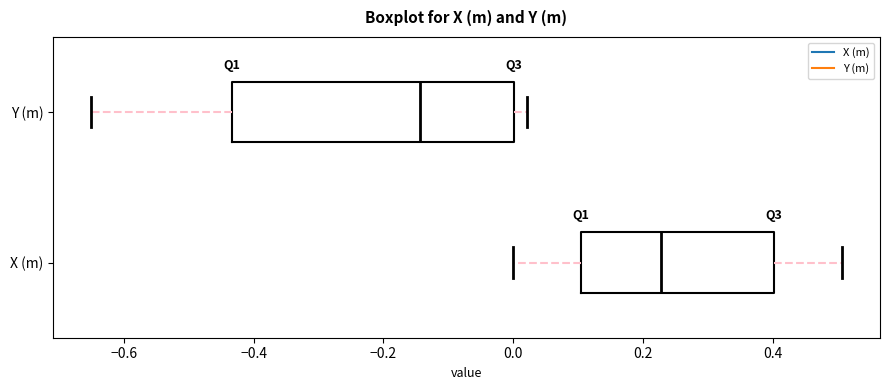

Where does the left whisker of the box for X (m) end on the x-axis? The values are not printed on the chart, so give them approximately, as read against the axis.

0.00